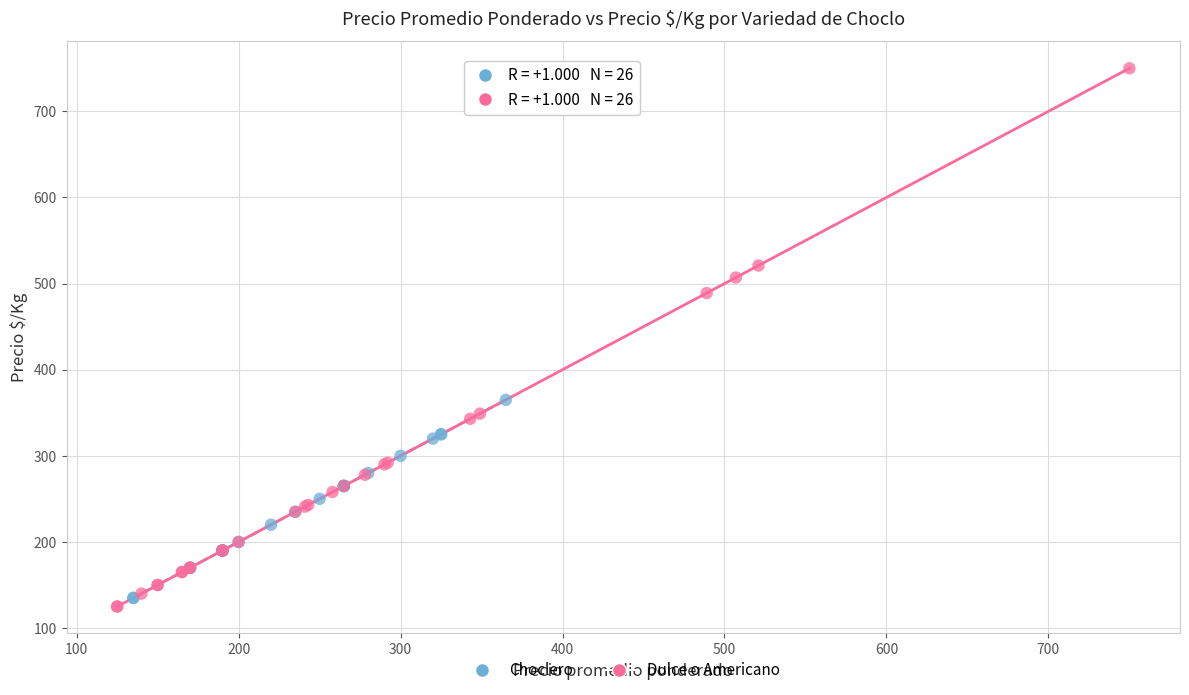

Which series contains the lowest Y value?

Dulce o Americano